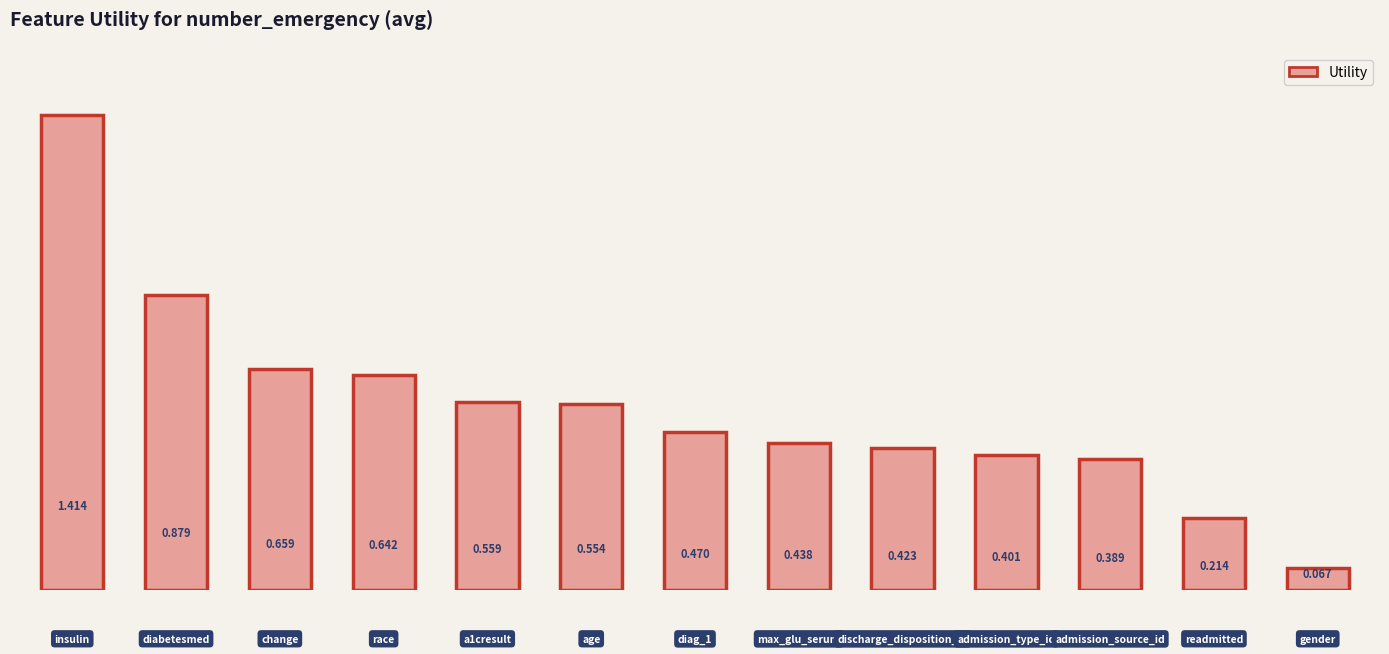

Are the bars horizontal?

No